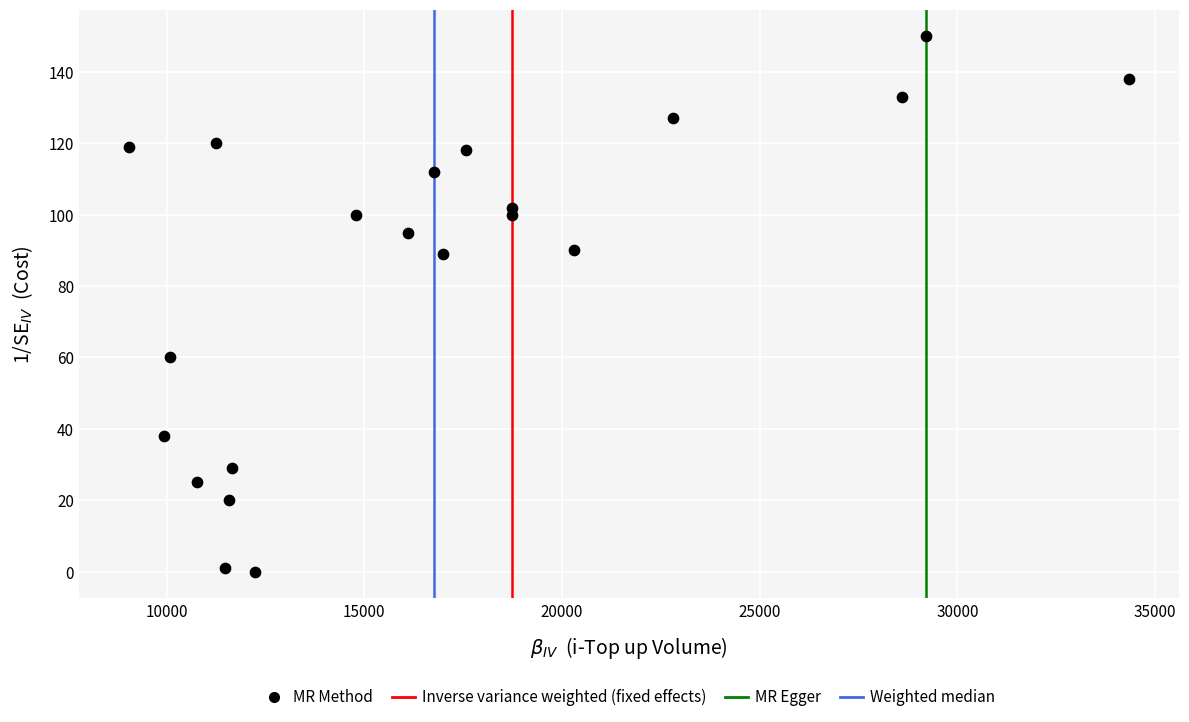

What is the range of X values (max minus min)?

25295